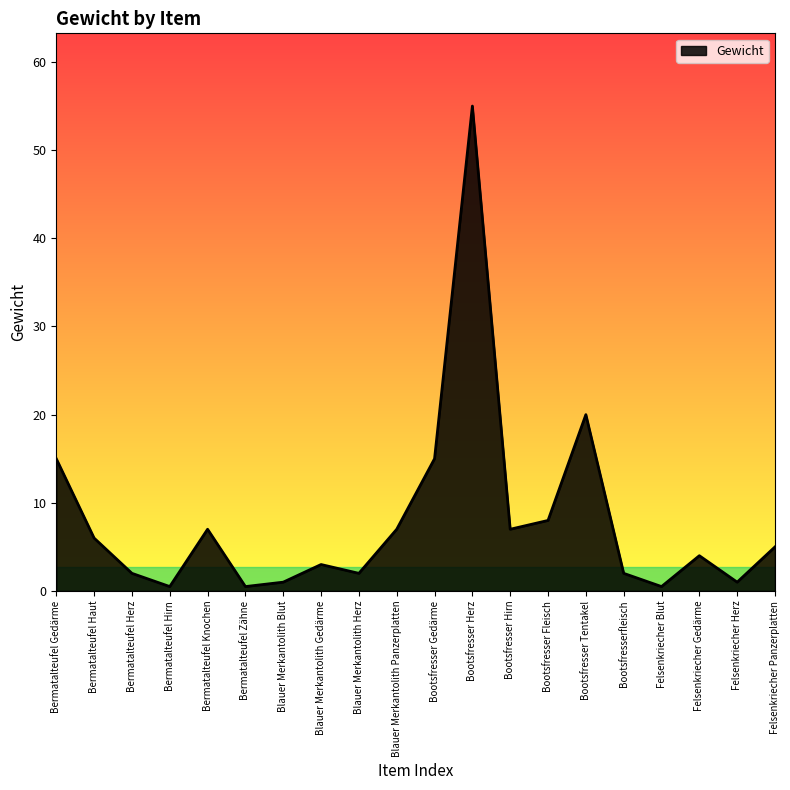

What position from the right is Blauer Merkantolith Herz?

12